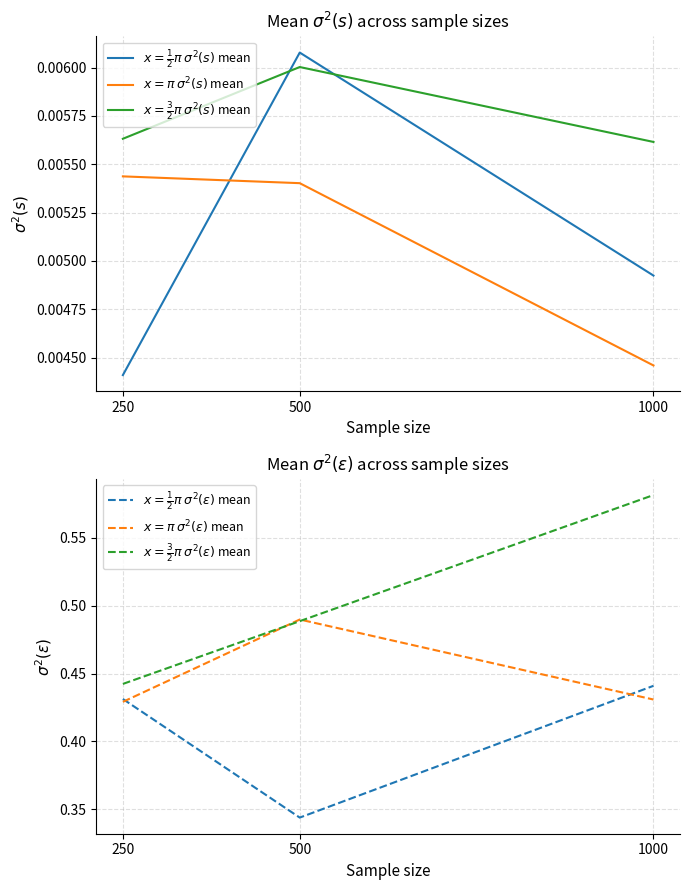

True or false: $x=\frac{1}{2}\pi$ $\sigma^2(s)$ mean has a value of 0.0 at 500.

True